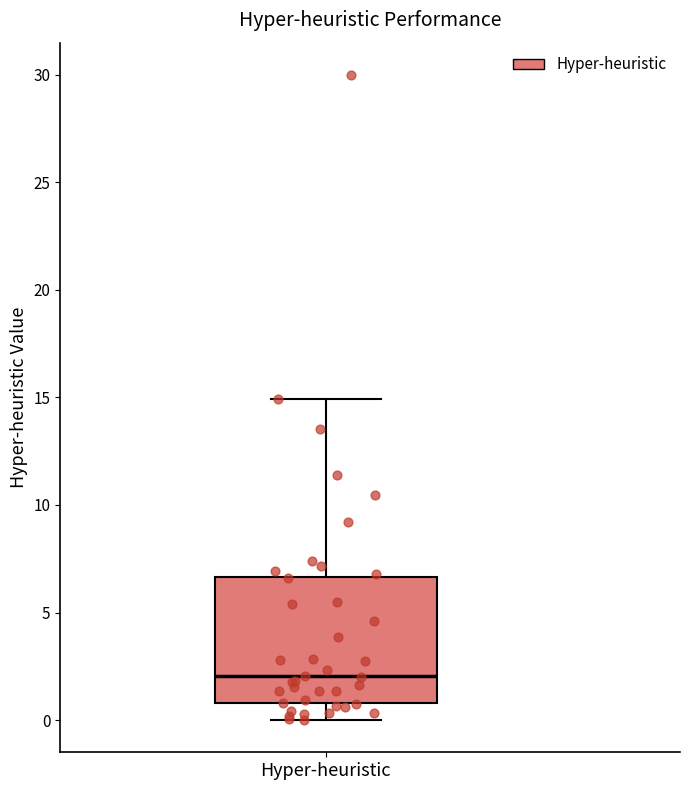

Transcribe this box plot: give where the median line is, the range the box spans, and where the two whiskers end, as read against the y-axis. The values are not printed on the chart, so give them approximately, as read against the axis.

median 2.0, box 1.0 to 6.5, whiskers 0.0 to 15.0